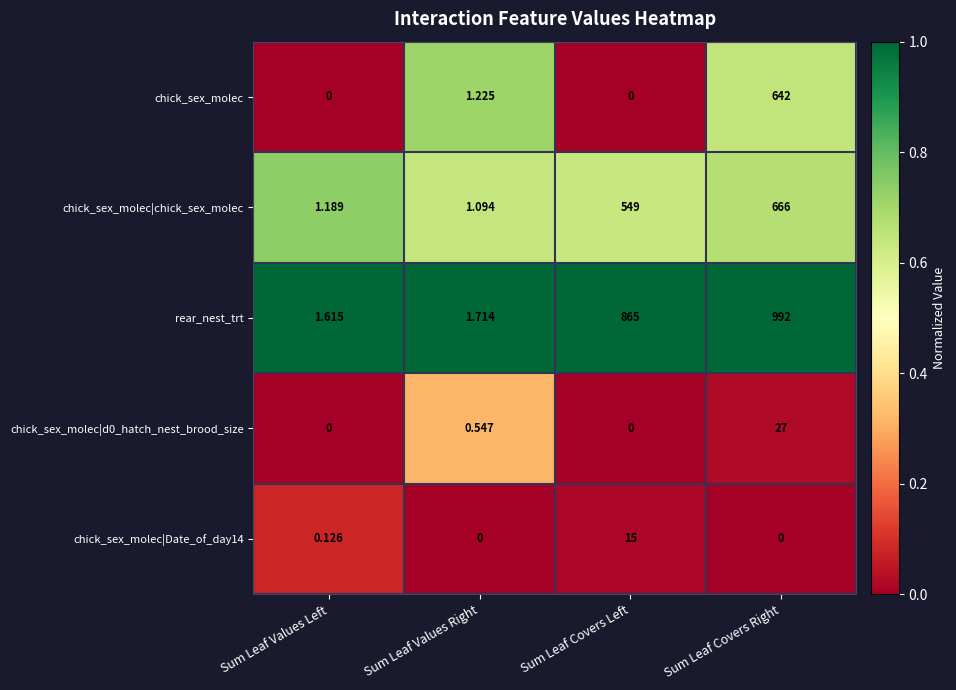

Which series has the widest spread of values?

rear_nest_trt